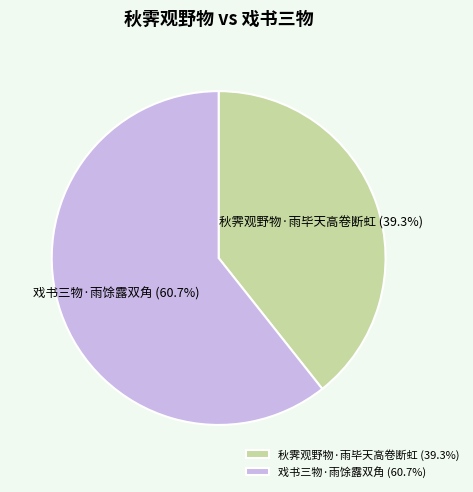

Is there a majority slice in this chart?

Yes